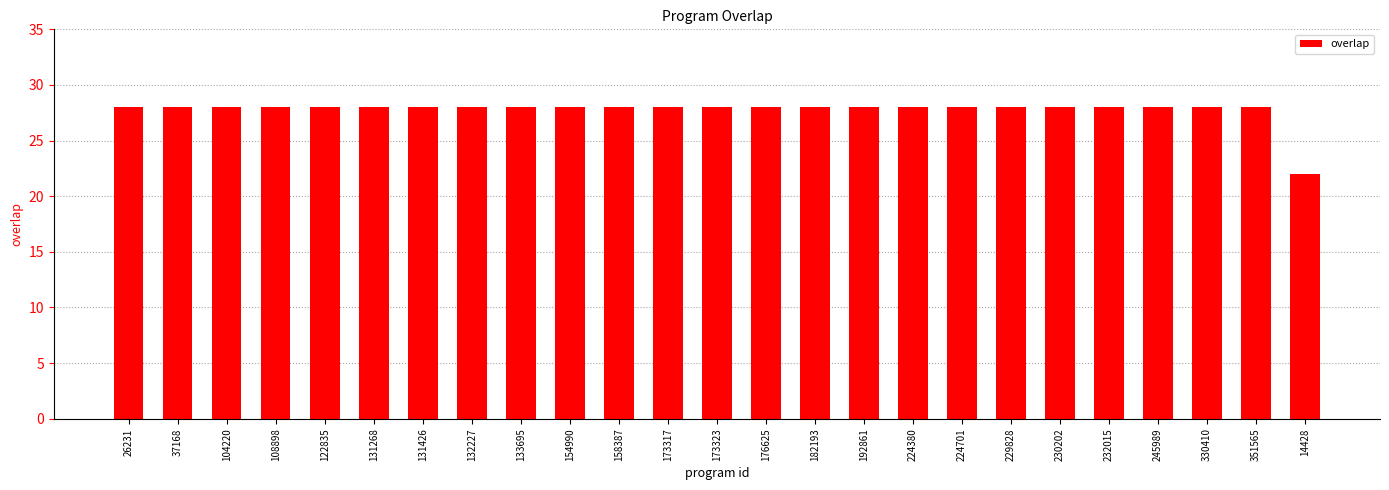

The chart shows a value of 47 at 330410. True or false?

False